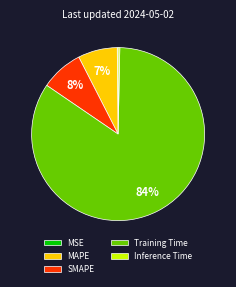

Does Training Time represent more than half of the total?

Yes